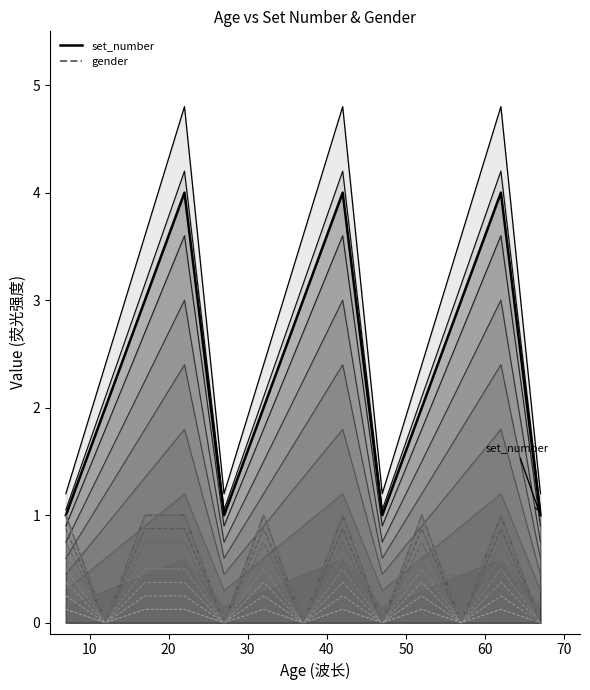

What is the average value of the gender series?

0.5